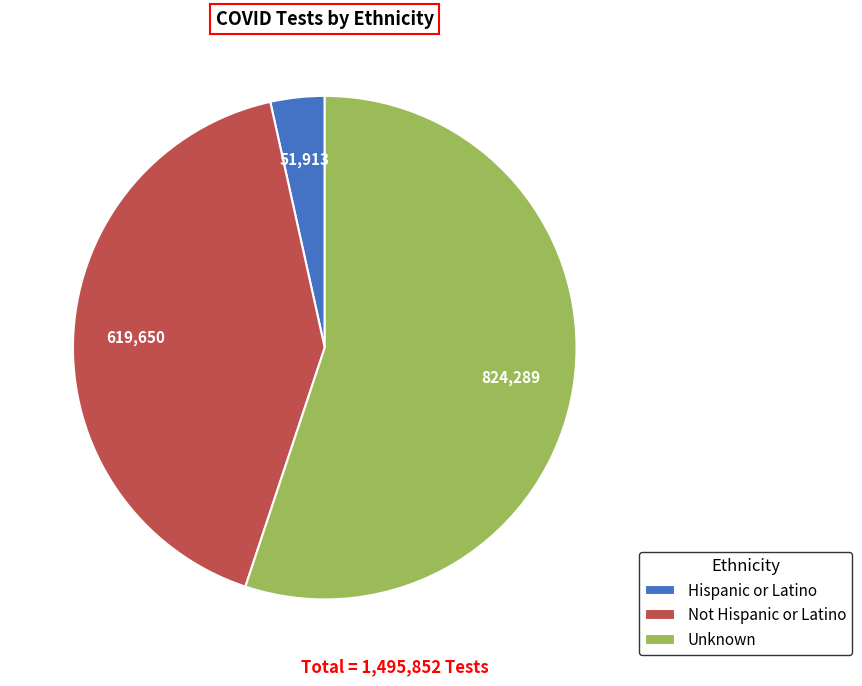

Is Not Hispanic or Latino the majority of the pie?

No